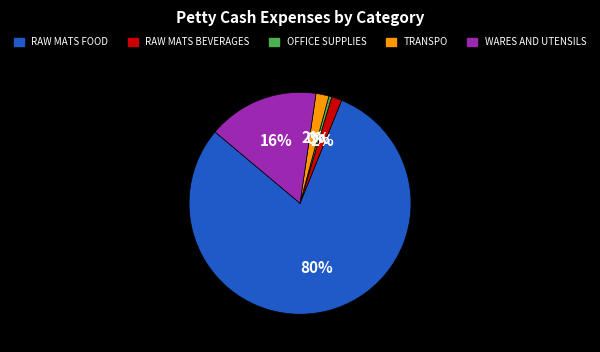

Do TRANSPO and RAW MATS FOOD together represent more than half of the pie?

Yes